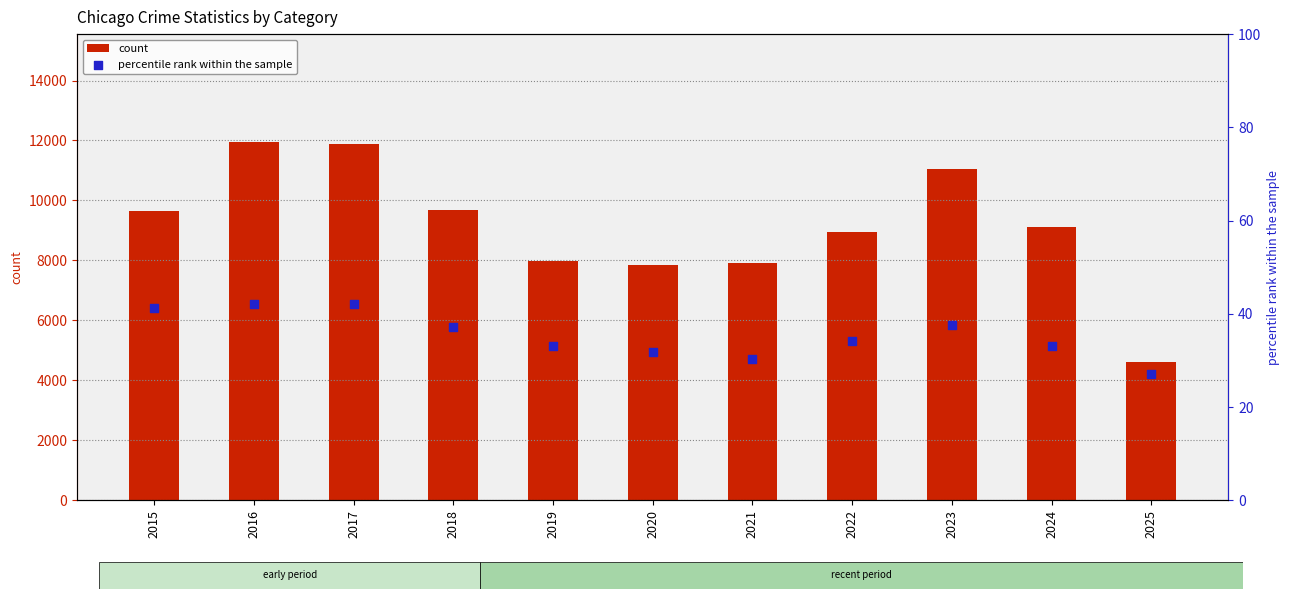

What is the total value across all series at 2019?

8028.1